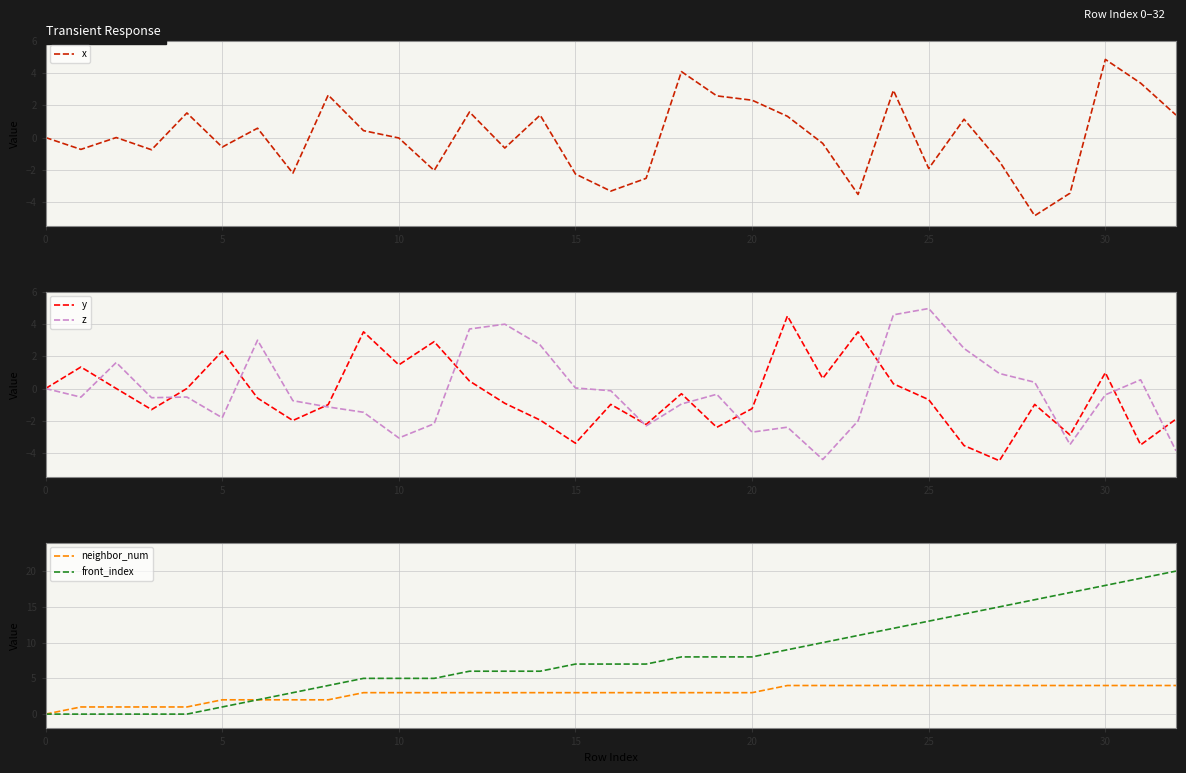

After their last crossing, which series has the higher values: front_index or x?

front_index